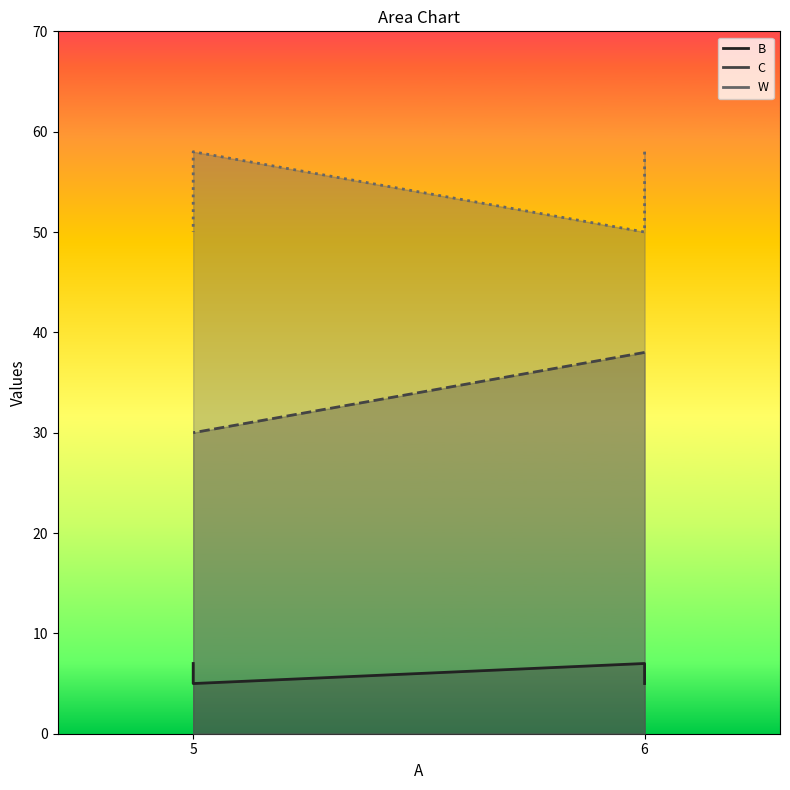

What is the spread (max minus min) of values at 5?

53